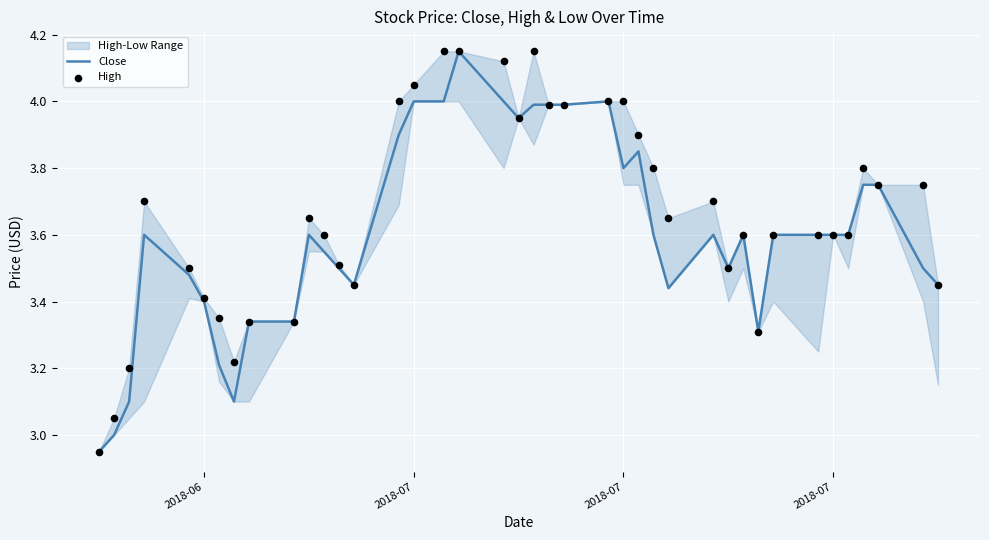

At how many categories does at least one series exceed 3?

39